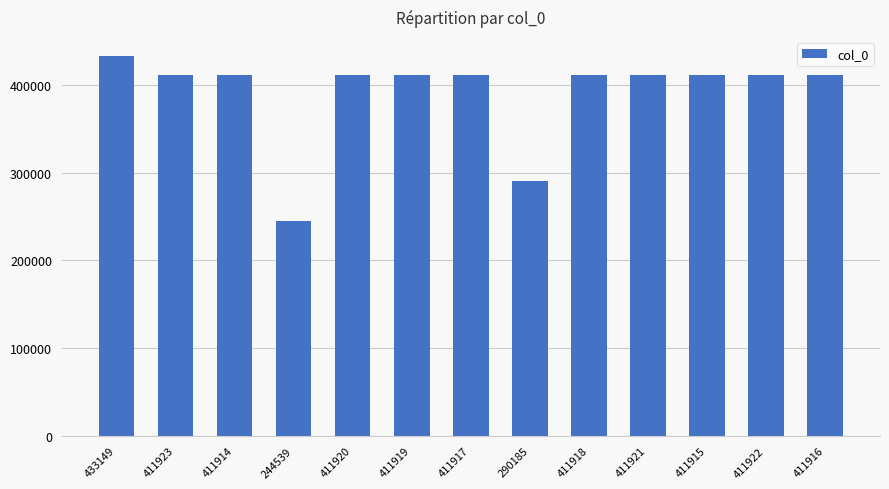

How many data points are less than 411918?

6